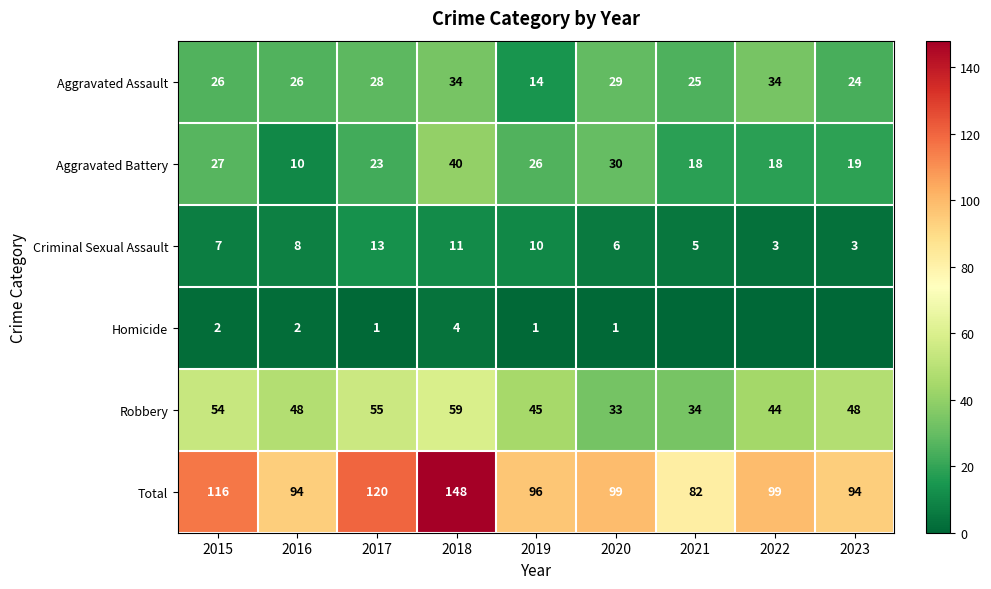

The value of Aggravated Assault at 2015 is 35. True or false?

False